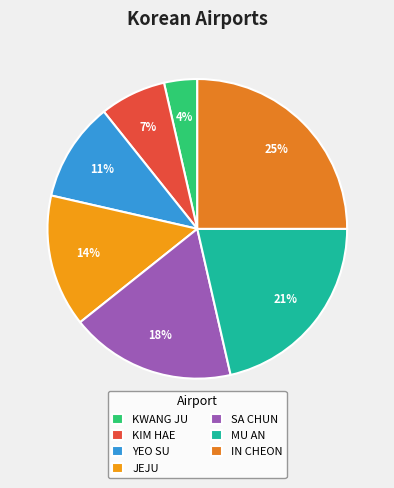

Which category has the smallest portion of the pie?

KWANG JU